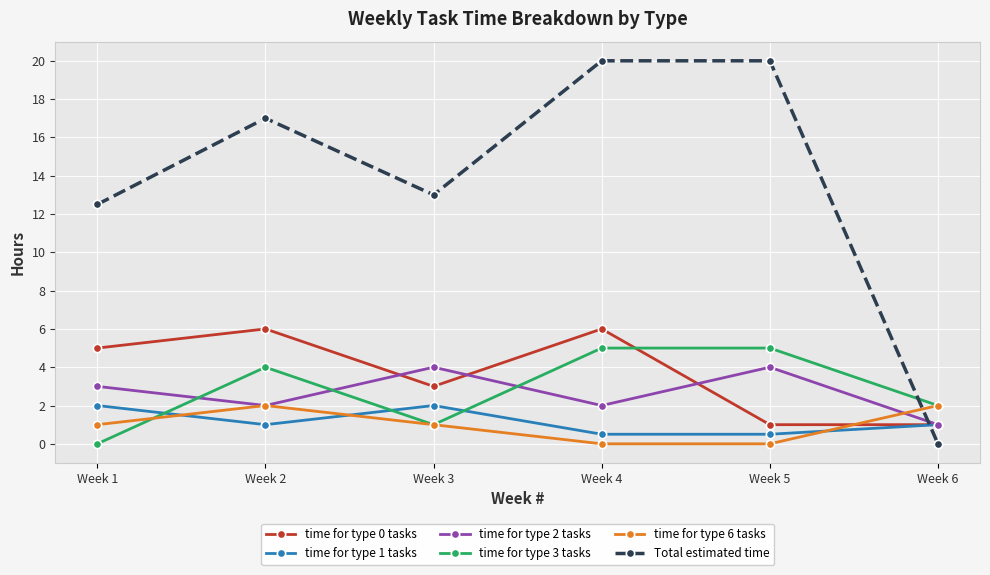

What is the maximum value for time for type 0 tasks?

6.0